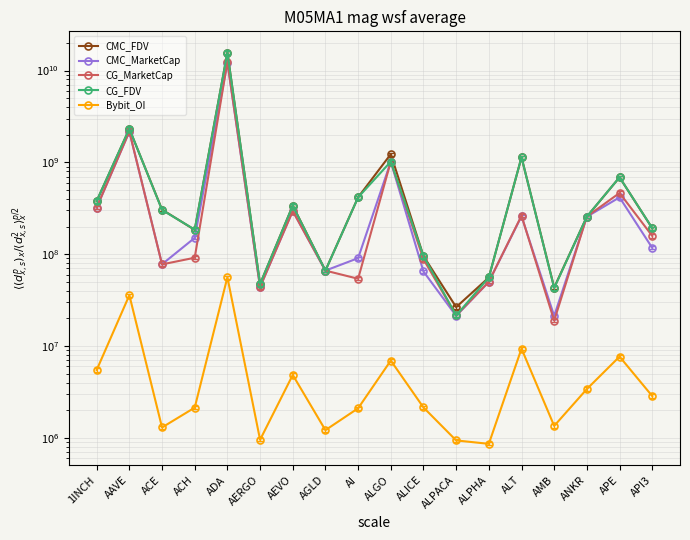

What is the value of the CMC_FDV point at the 3rd from the left?

306396972.9